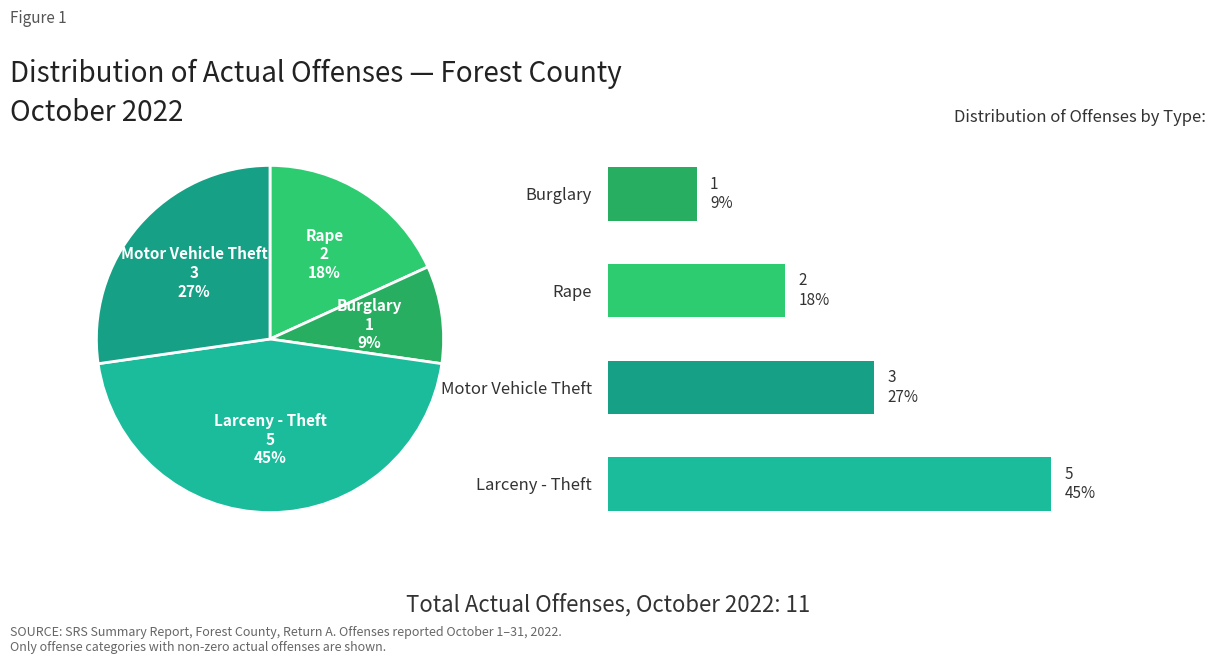

To the nearest percent, what is the difference between the Larceny - Theft and Rape slice percentages?

27%